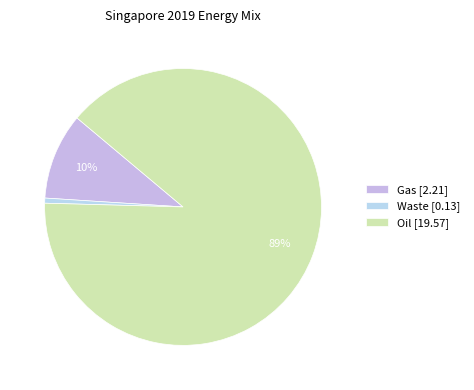

Is it true that Waste is 6% of the pie?

False